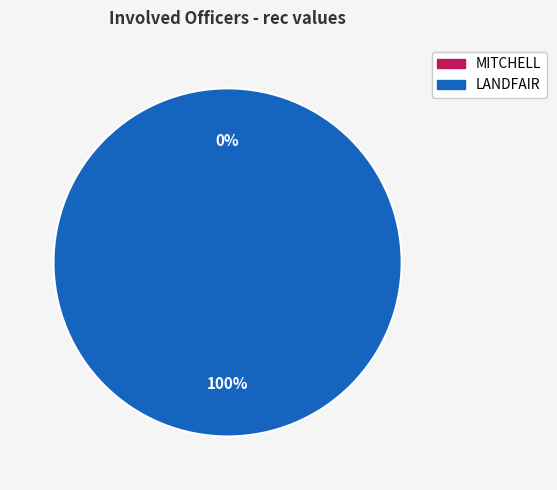

What is the change in value from MITCHELL to LANDFAIR?

+1